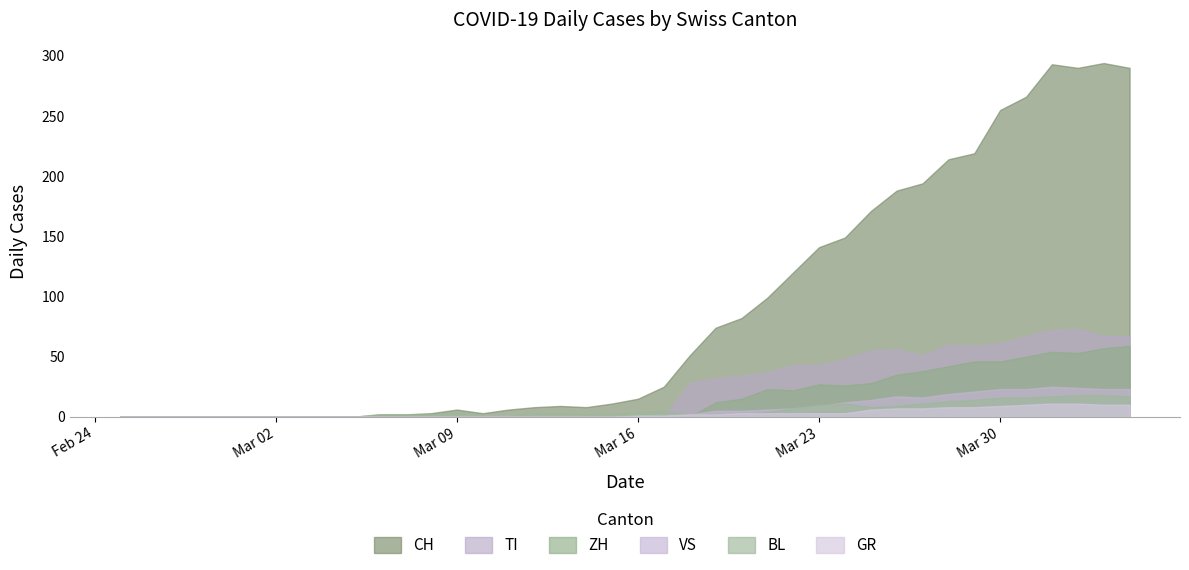

How many interior local peaks does the TI series have?

3